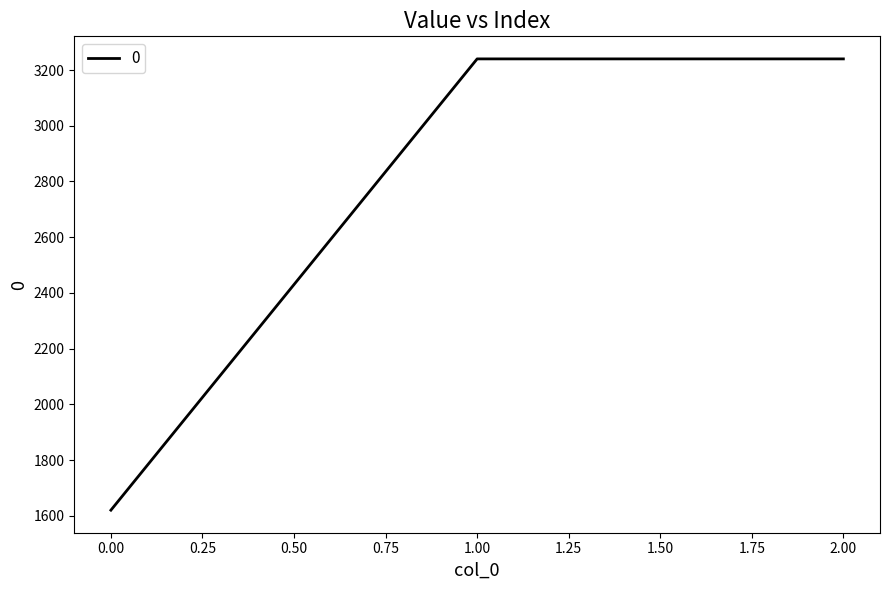

Reading right to left, extract all data points from this chart.

3240	3240	1620